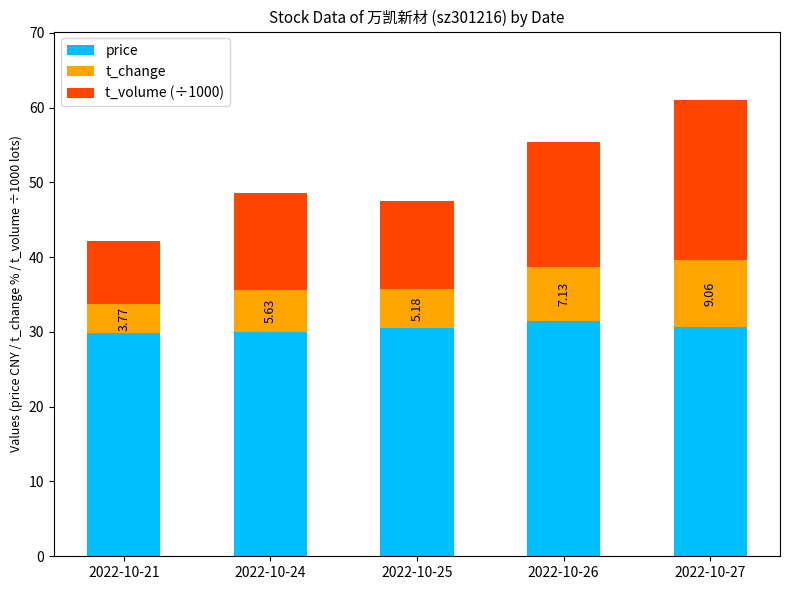

At which category is the sum across all series the highest?

2022-10-27